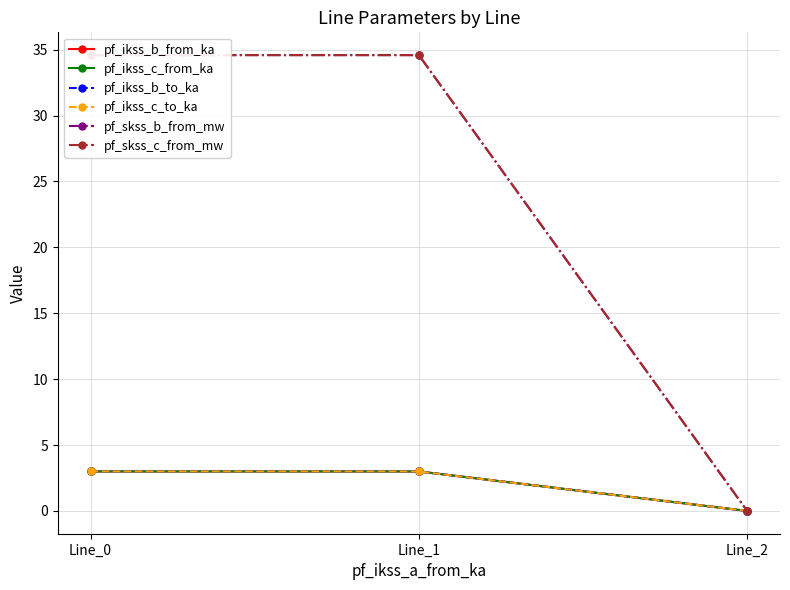

What is the value of the pf_skss_b_from_mw point at the 1st from the left?

34.6